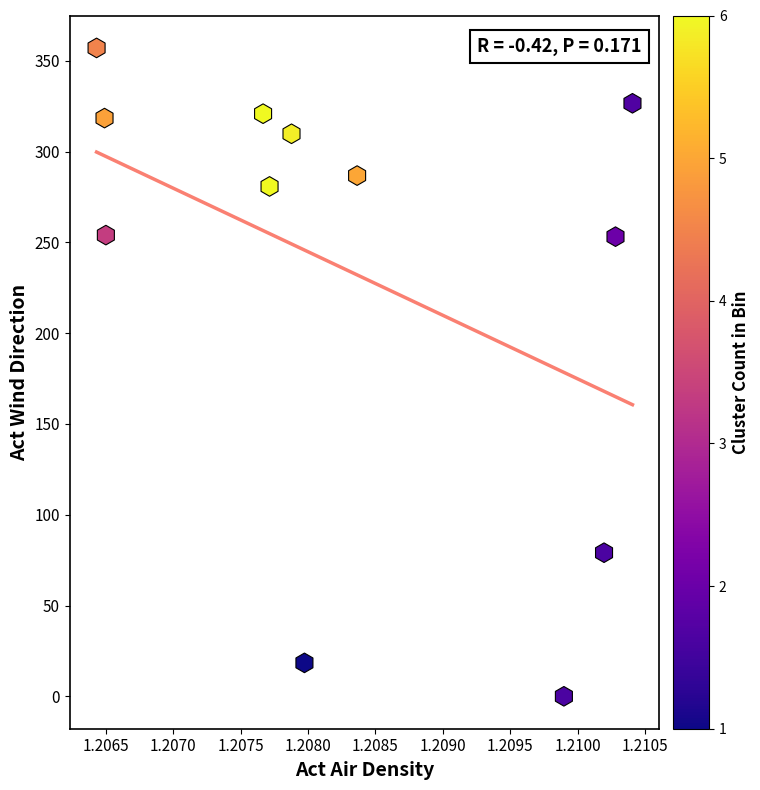

What is the average X value?

1.2